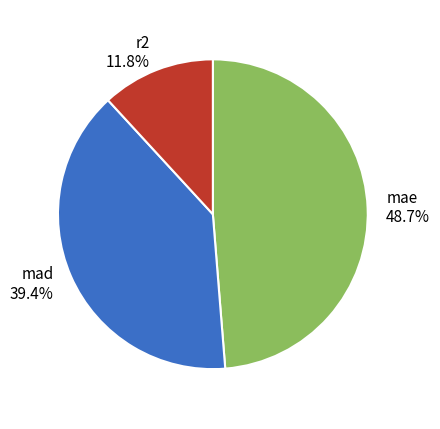

Does mae account for over 50% of the chart?

No